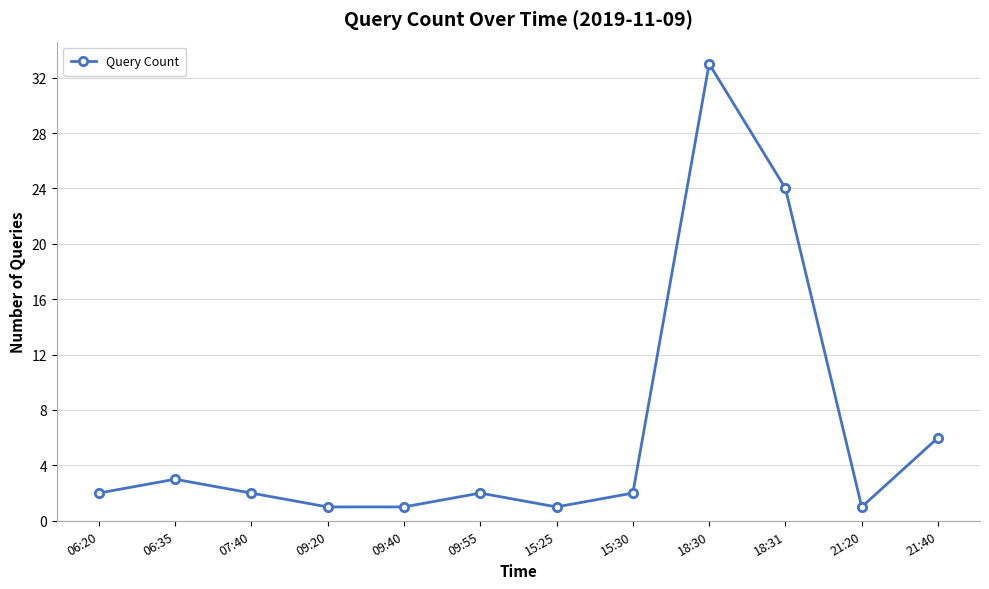

What is the difference between the second highest and second lowest values?

23